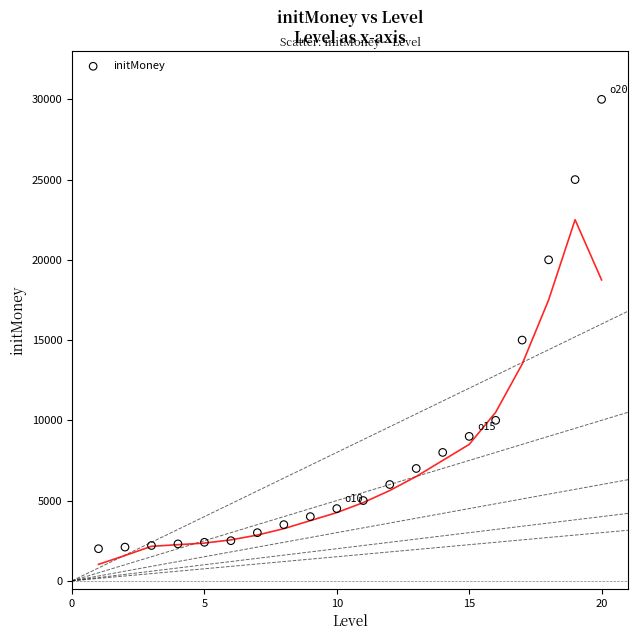

What is the range of X values (max minus min)?

19